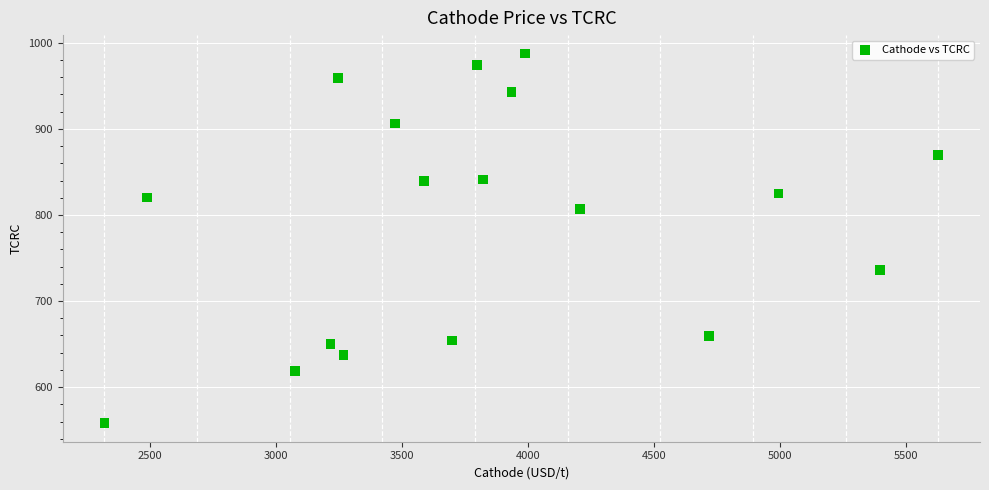

What is the range of Y values (max minus min)?

429.5